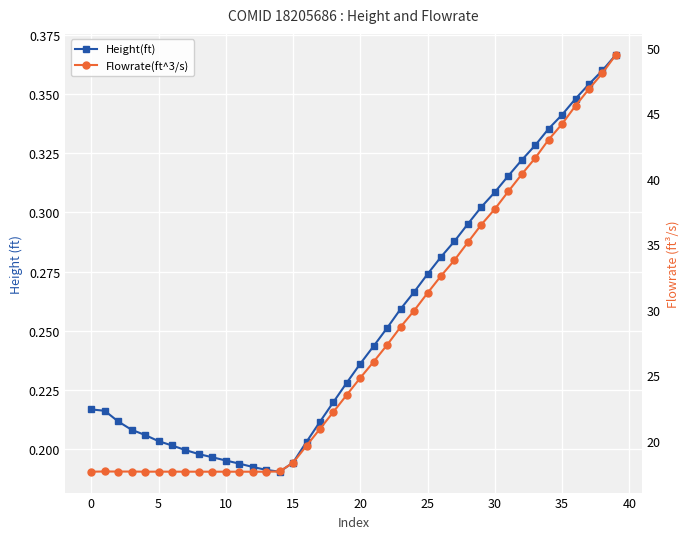

Reading left to right, transcribe all the data shown in this chart.

Height(ft): 0.2	0.2	0.2	0.2	0.2	0.2	0.2	0.2	0.2	0.2	0.2	0.2	0.2	0.2	0.2	0.2	0.2	0.2	0.2	0.2	0.2	0.2	0.3	0.3	0.3	0.3	0.3	0.3	0.3	0.3	0.3	0.3	0.3	0.3	0.3	0.3	0.3	0.4	0.4	0.4
Flowrate(ft^3/s): 17.7	17.7	17.7	17.7	17.7	17.7	17.7	17.7	17.7	17.7	17.7	17.7	17.7	17.7	17.7	18.3	19.6	20.9	22.2	23.5	24.8	26.1	27.3	28.7	29.9	31.3	32.6	33.8	35.2	36.5	37.7	39.0	40.3	41.6	43.0	44.2	45.6	46.8	48.1	49.5